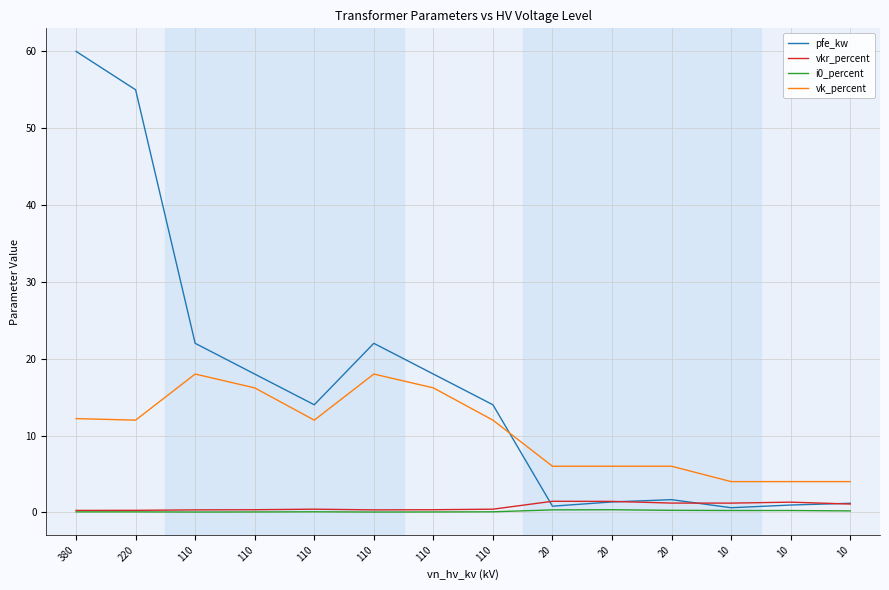

List the labels in order of vk_percent value, smallest first.

10, 10, 10, 20, 20, 20, 220, 110, 110, 380, 110, 110, 110, 110